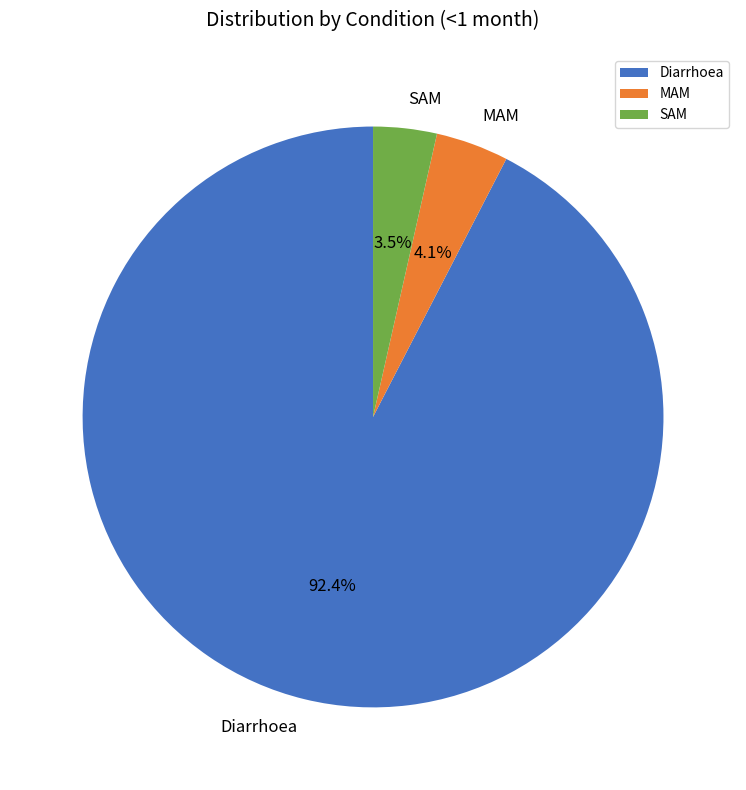

Rank the categories by value from highest to lowest.

Diarrhoea, MAM, SAM